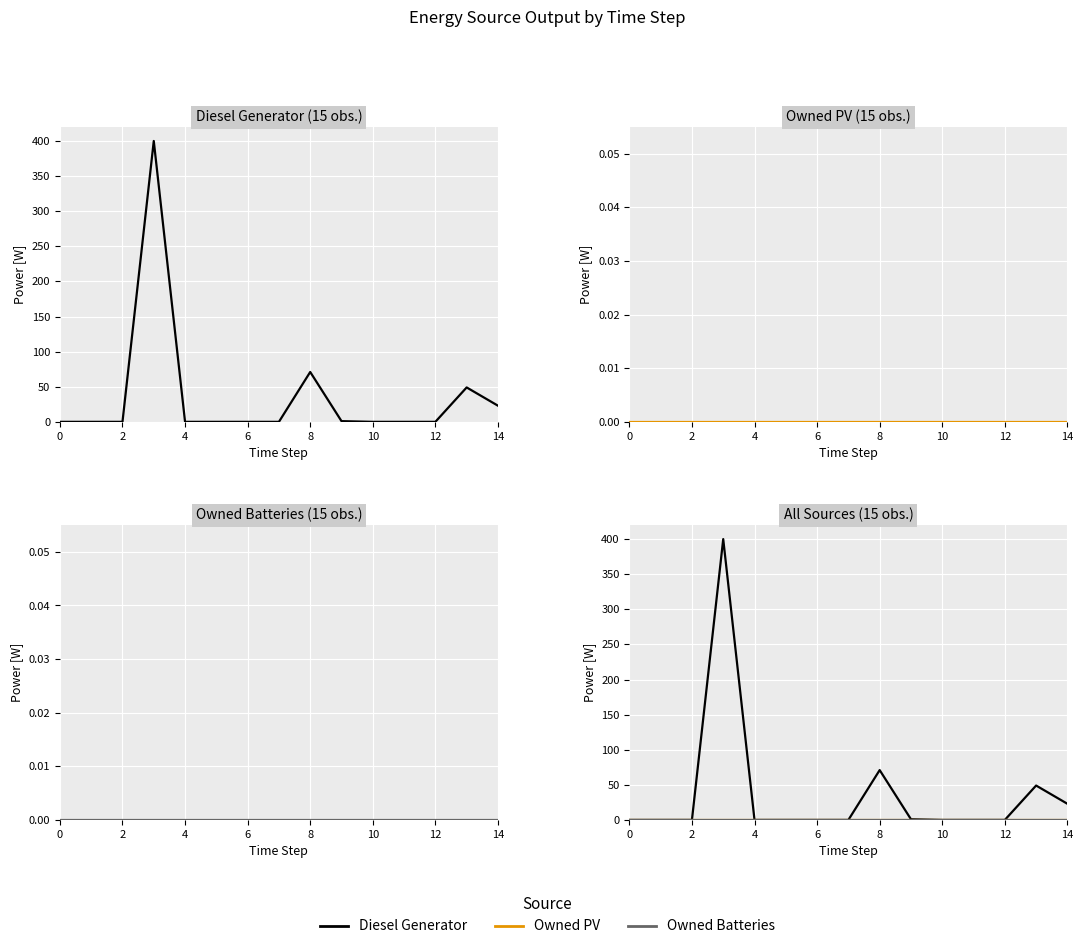

Is the value of Owned Batteries at 9 greater than the value of Owned PV at 8?

No